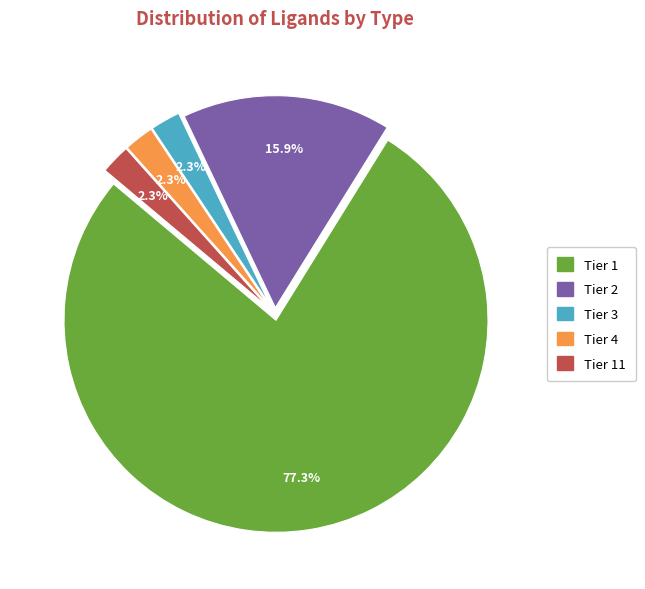

How much of the chart is everything except Tier 2?

84.1%